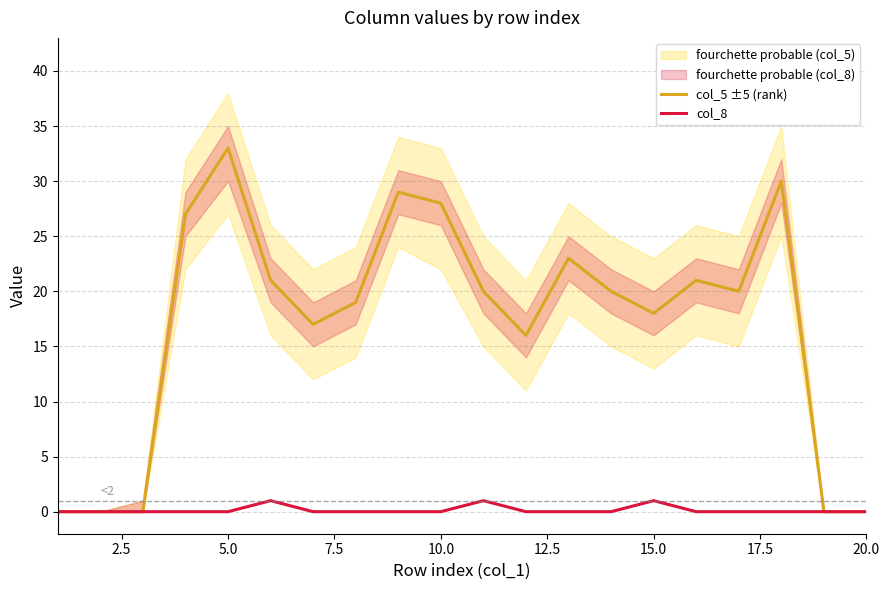

How many series are shown in this chart?

2